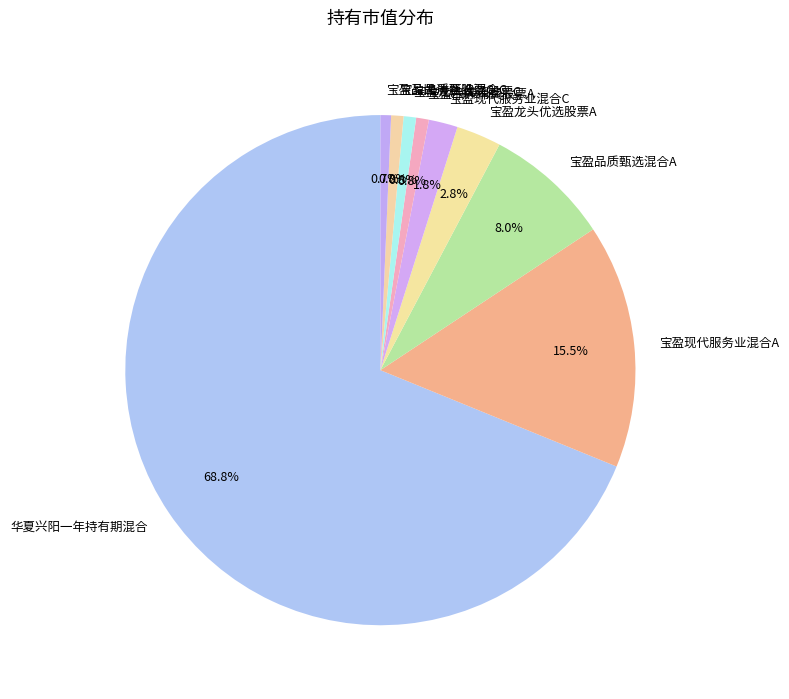

Which category has the biggest portion of the pie?

华夏兴阳一年持有期混合